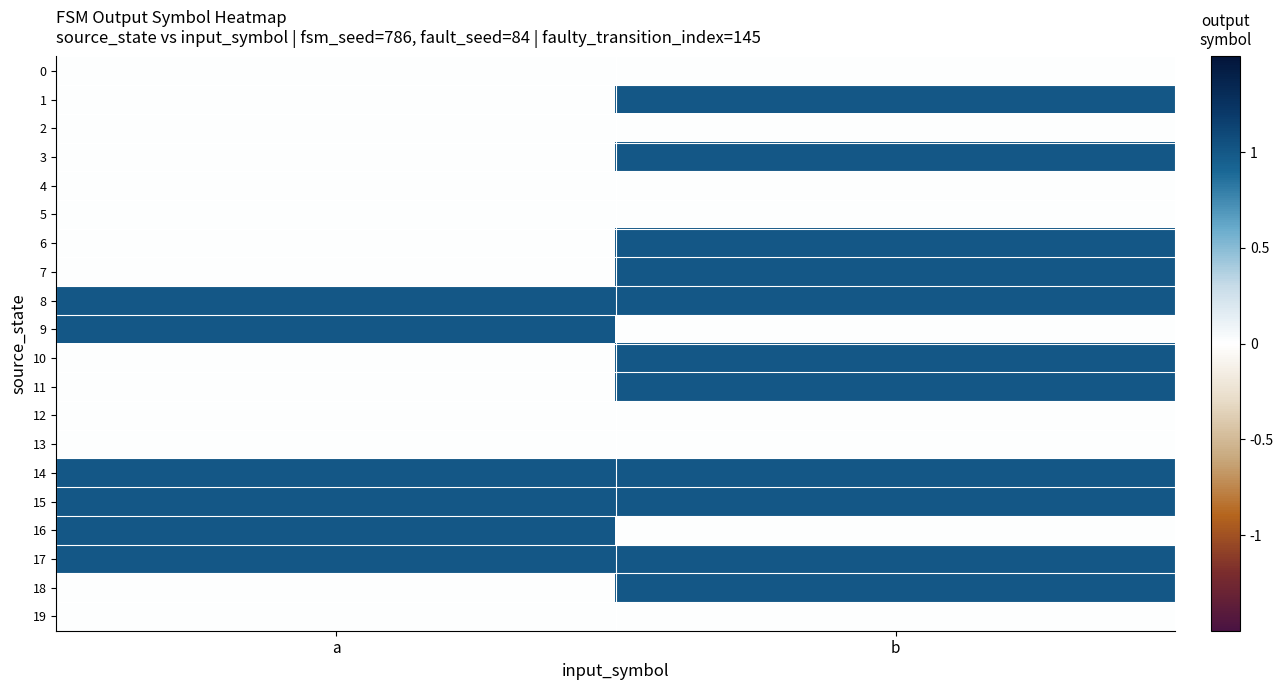

Which series has the largest total across all categories?

8